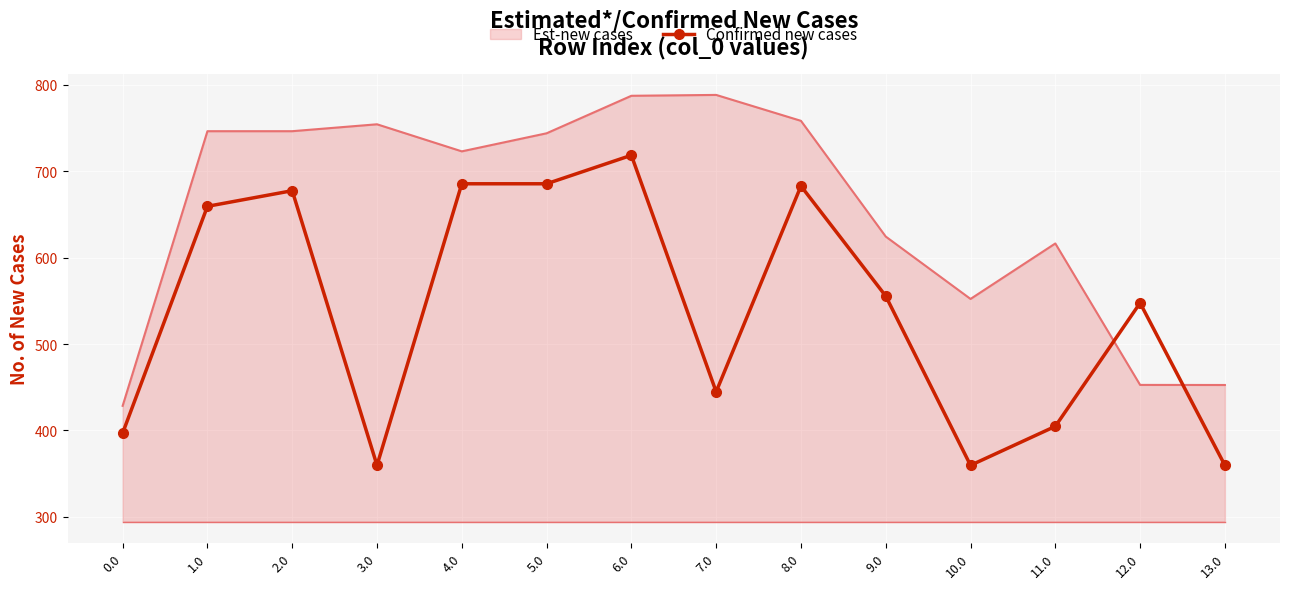

Rank the series by their maximum value, from highest to lowest.

Est-new cases, Confirmed new cases